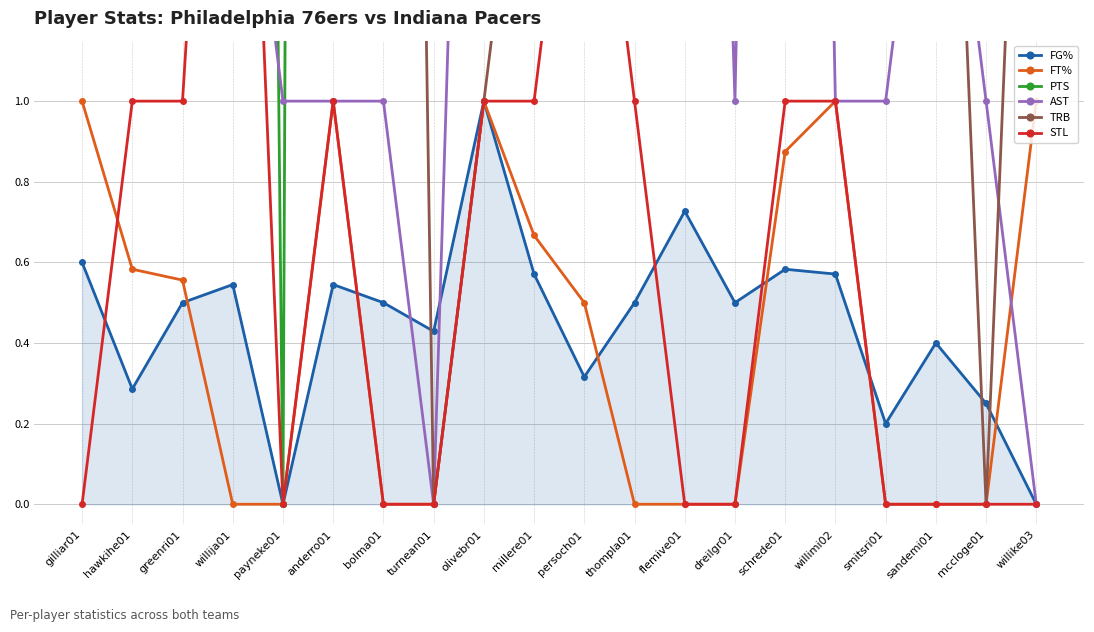

Between schrede01 and thompla01, which is larger?

schrede01